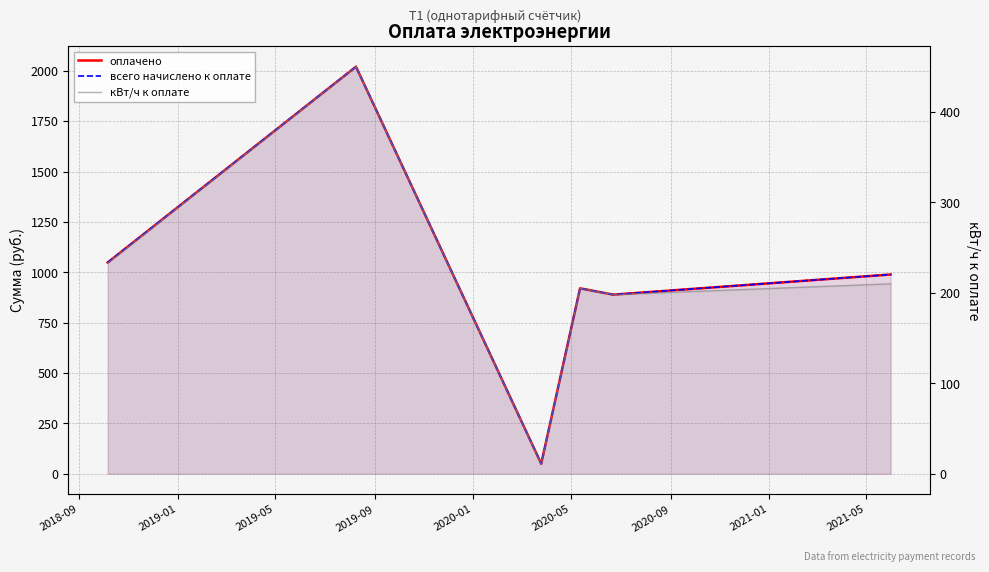

List the series in order of their peak value, lowest first.

кВт/ч к оплате, оплачено, всего начислено к оплате